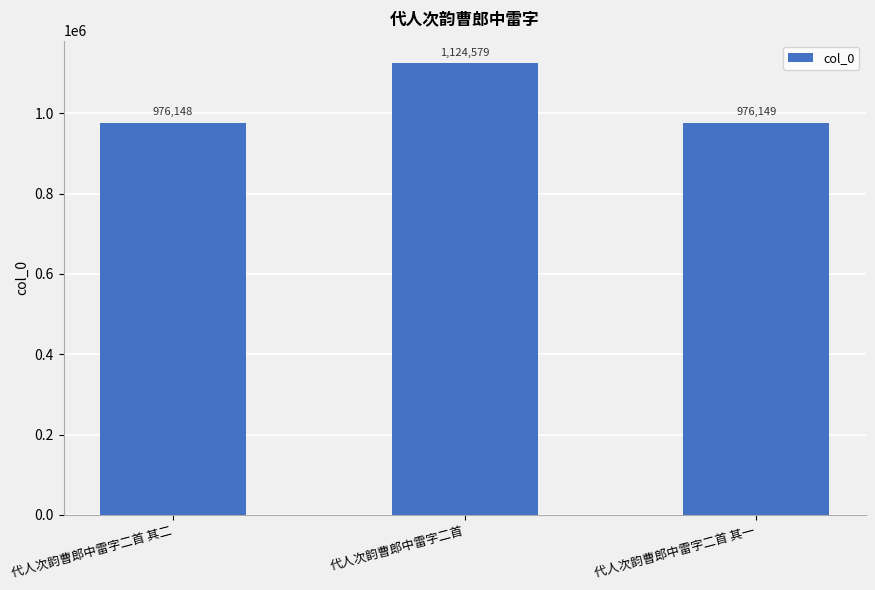

The value at 代人次韵曹郎中雷字二首 其一 is 1496912. True or false?

False